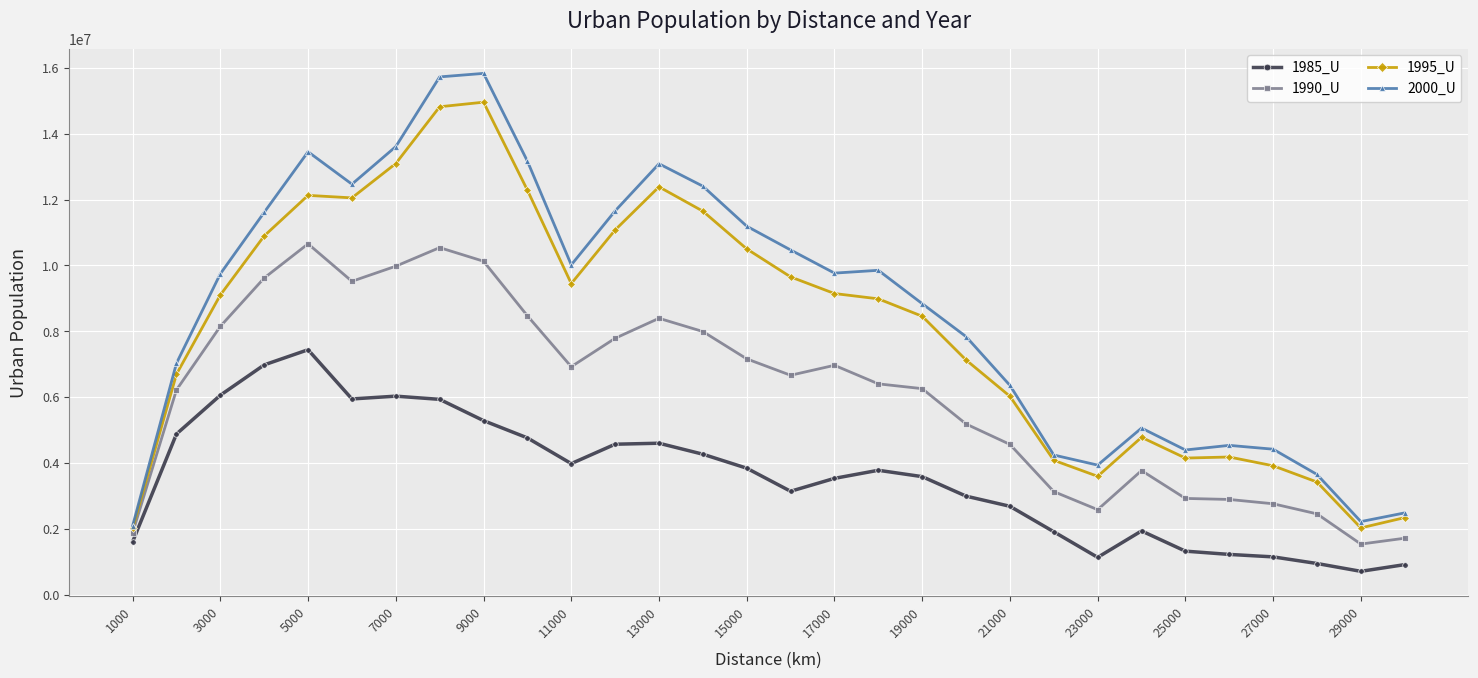

What is the value of the 1995_U point at the 21st from the left?

6026366